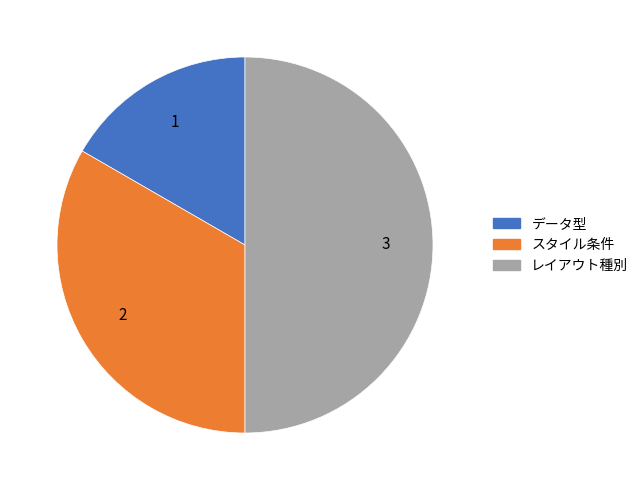

Which has a higher value, スタイル条件 or データ型?

スタイル条件